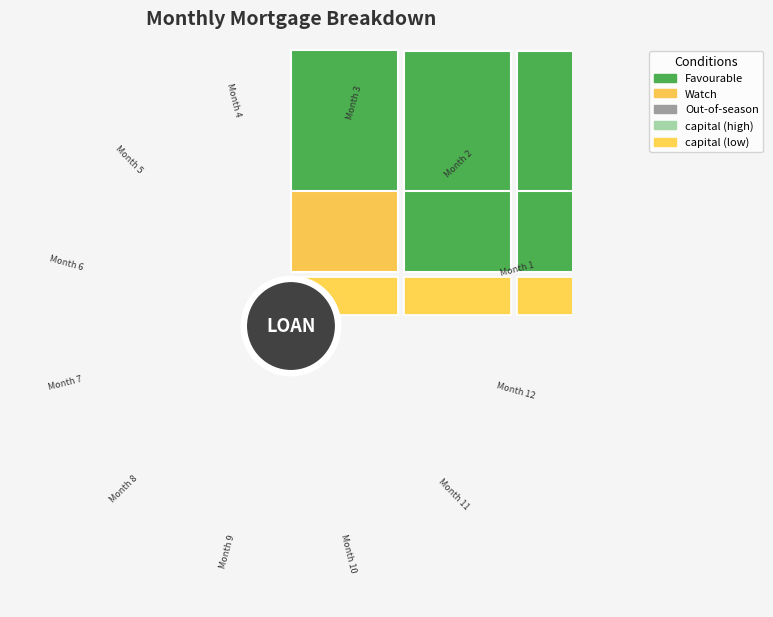

Is the sum of Month 2 and Month 9 greater than half?

No